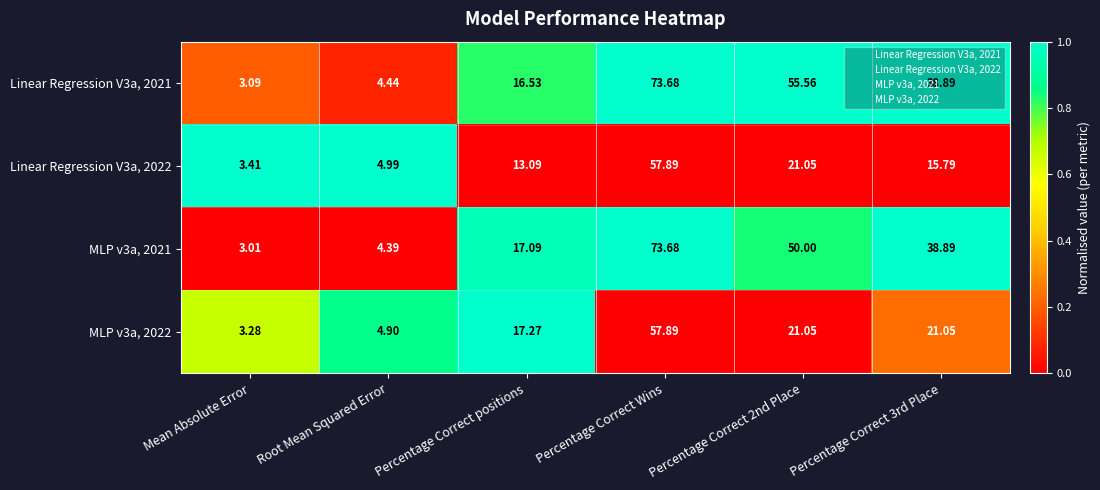

Which category has the highest value in the MLP v3a, 2021 series?

Percentage Correct Wins